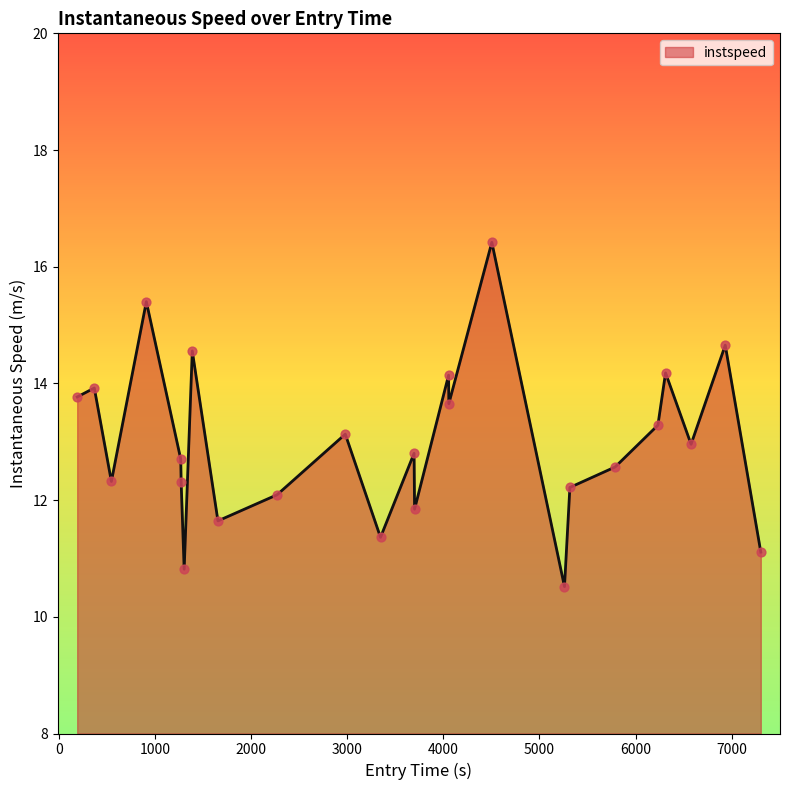

What is the difference between the maximum and minimum values?

5.9